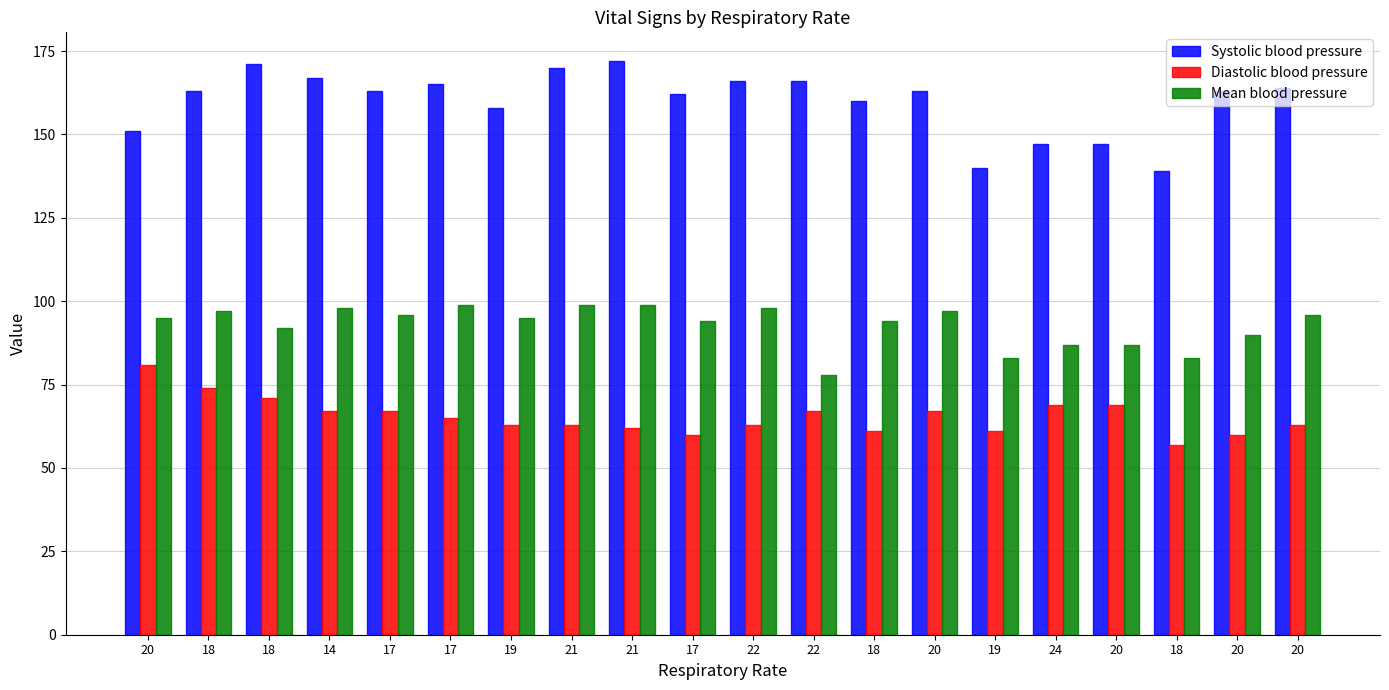

How many data points in Diastolic blood pressure are less than 65?

10